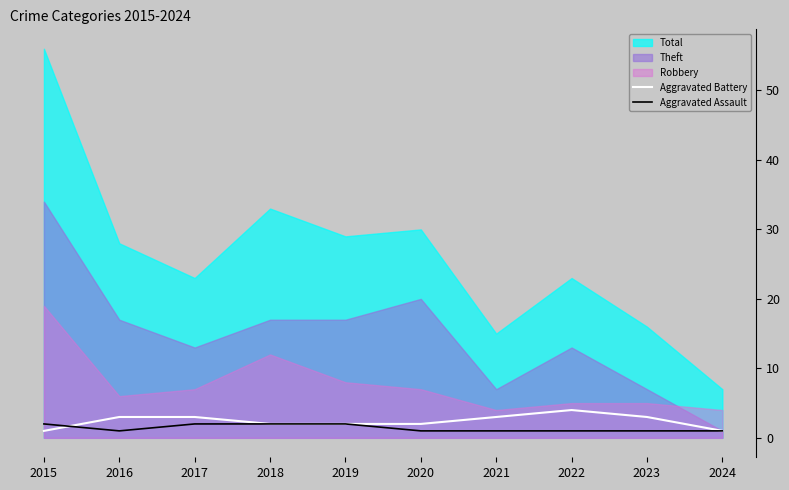

What is the approximate value of Aggravated Battery at 2016?

3